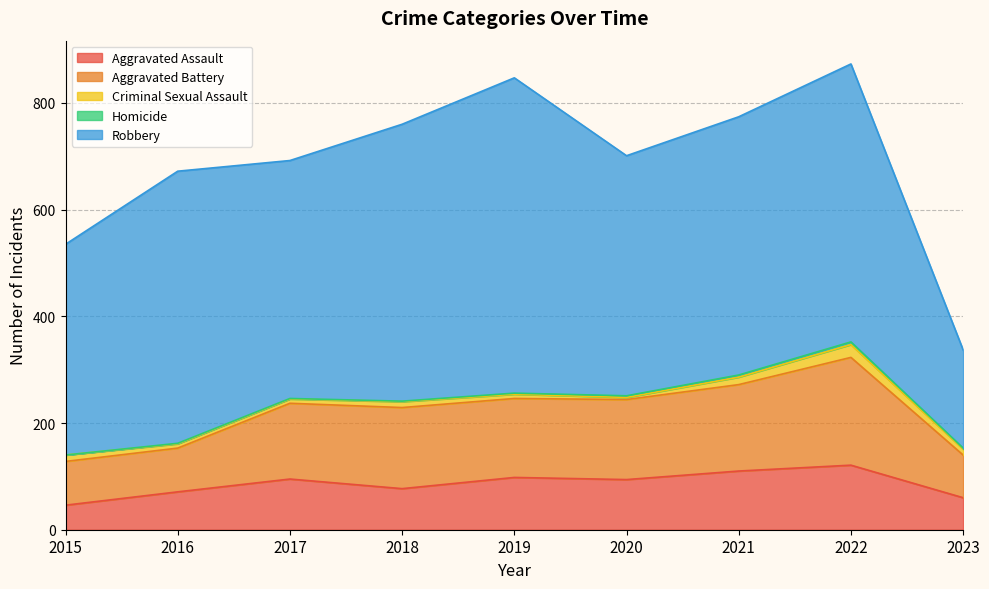

At which label does Aggravated Assault first exceed 94?

2017